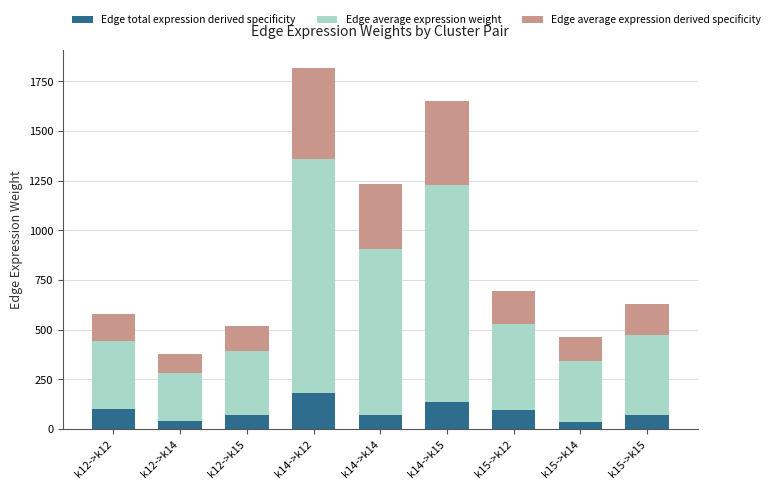

At which label does Edge total expression derived specificity reach its peak?

k14->k12